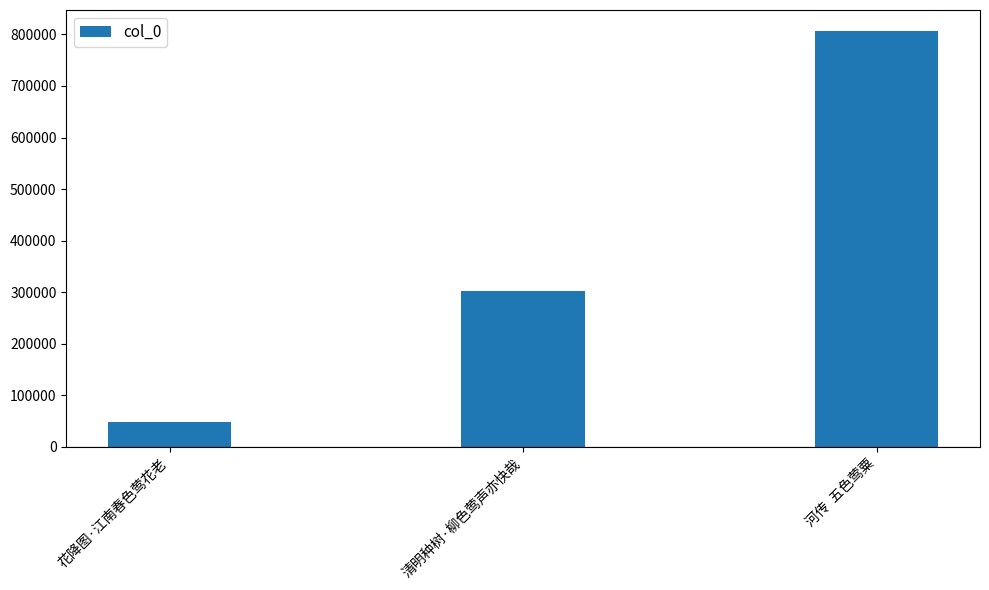

Reading right to left, list all the values displayed in this chart.

806902	301827	47978